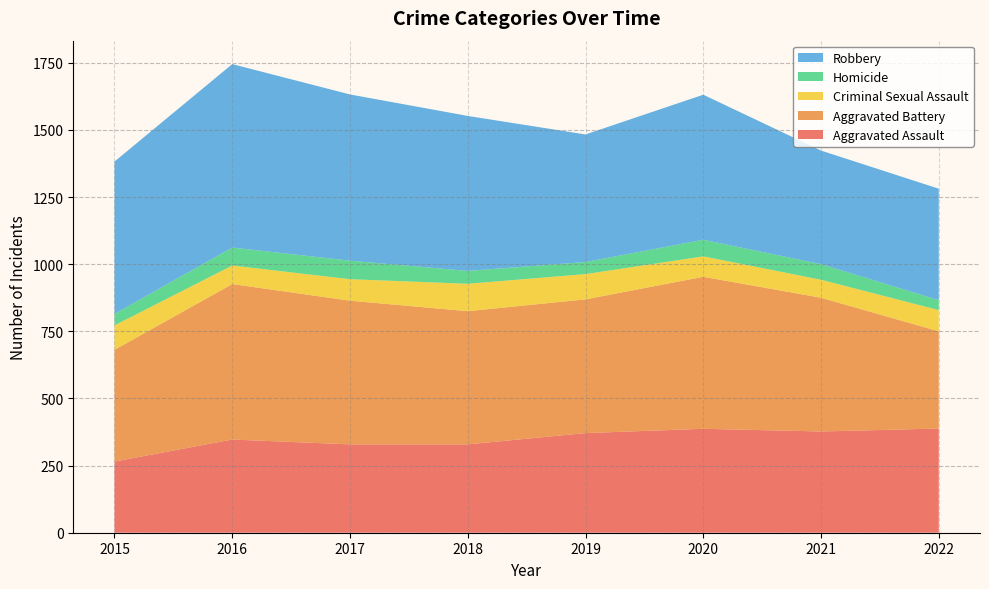

Reading right to left, transcribe all the data shown in this chart.

Aggravated Assault: 388	377	387	371	329	329	347	265
Aggravated Battery: 362	498	566	498	496	535	579	416
Criminal Sexual Assault: 79	67	76	94	102	80	69	91
Homicide: 37	58	62	45	48	69	67	43
Robbery: 415	423	540	475	577	619	683	567